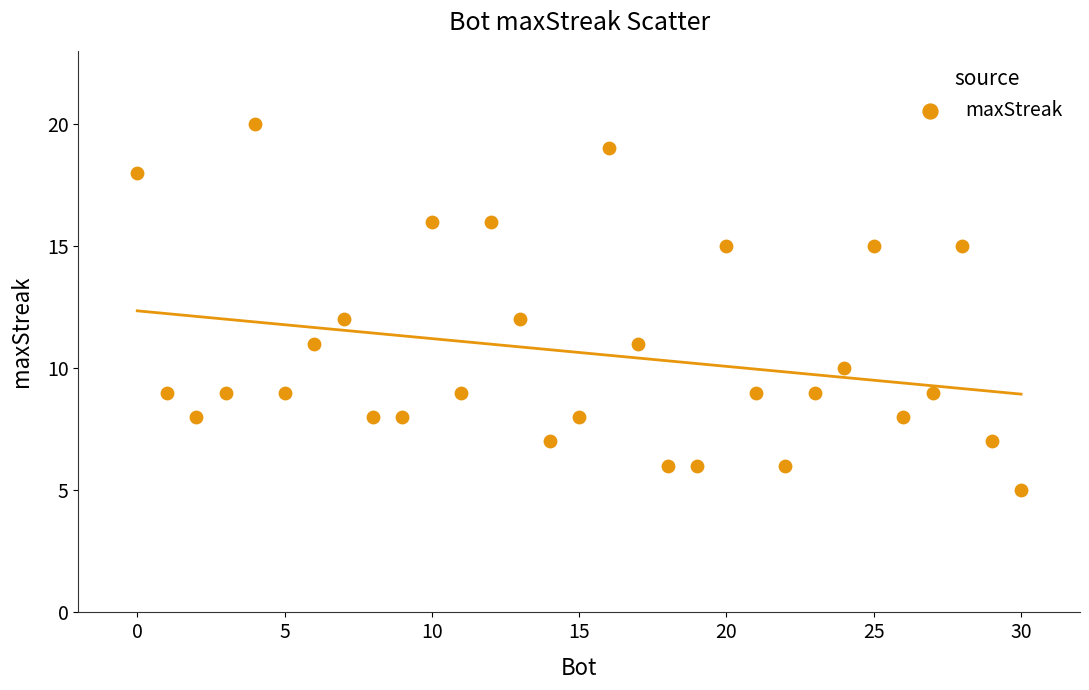

What is the range of X values (max minus min)?

30